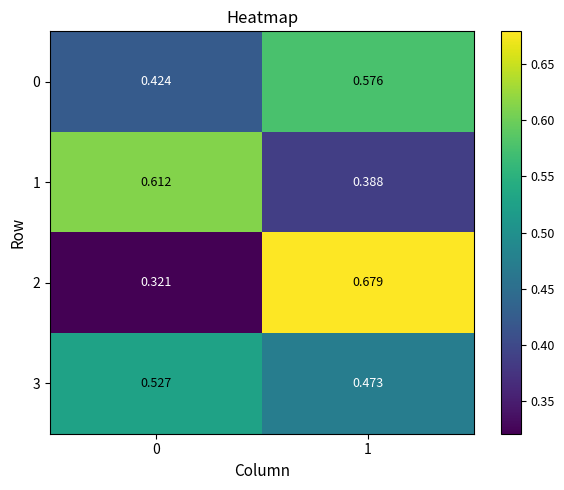

Is the value of 2 at 0 greater than the value of 1 at 0?

No